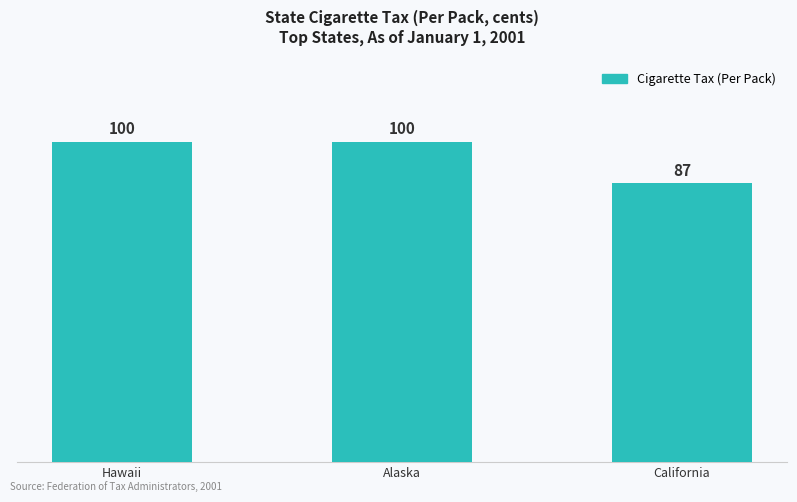

What is the difference between the maximum and minimum values?

13